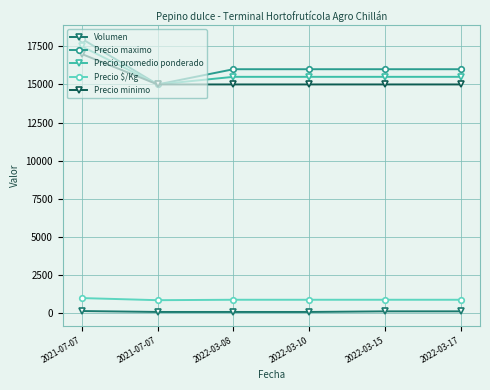

Reading right to left, list all the values displayed in this chart.

Volumen: 2022-03-17=100	2022-03-15=100	2022-03-10=60	2022-03-08=60	2021-07-07=60	2021-07-07=120
Precio maximo: 2022-03-17=16000	2022-03-15=16000	2022-03-10=16000	2022-03-08=16000	2021-07-07=15000	2021-07-07=18000
Precio promedio ponderado: 2022-03-17=15500	2022-03-15=15500	2022-03-10=15500	2022-03-08=15500	2021-07-07=15000	2021-07-07=17500
Precio $/Kg: 2022-03-17=861	2022-03-15=861	2022-03-10=861	2022-03-08=861	2021-07-07=833	2021-07-07=972
Precio minimo: 2022-03-17=15000	2022-03-15=15000	2022-03-10=15000	2022-03-08=15000	2021-07-07=15000	2021-07-07=17000